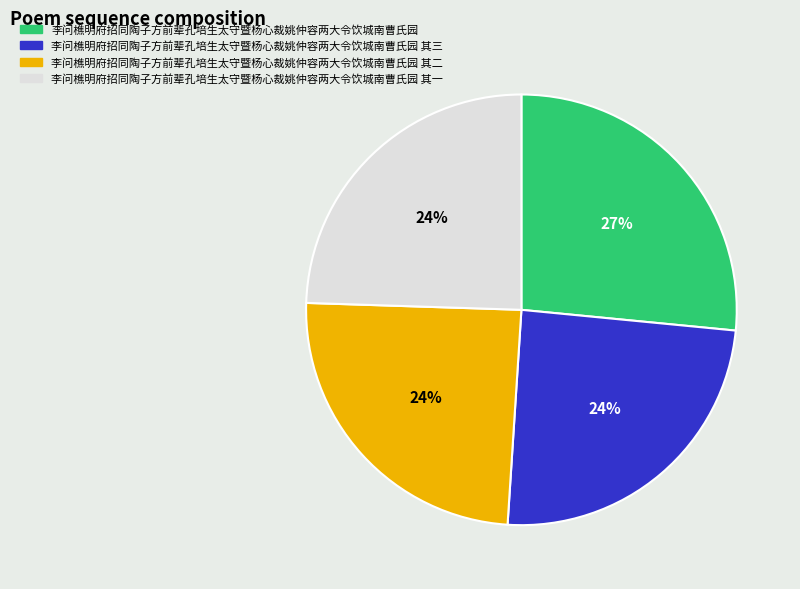

Is there a majority slice in this chart?

No